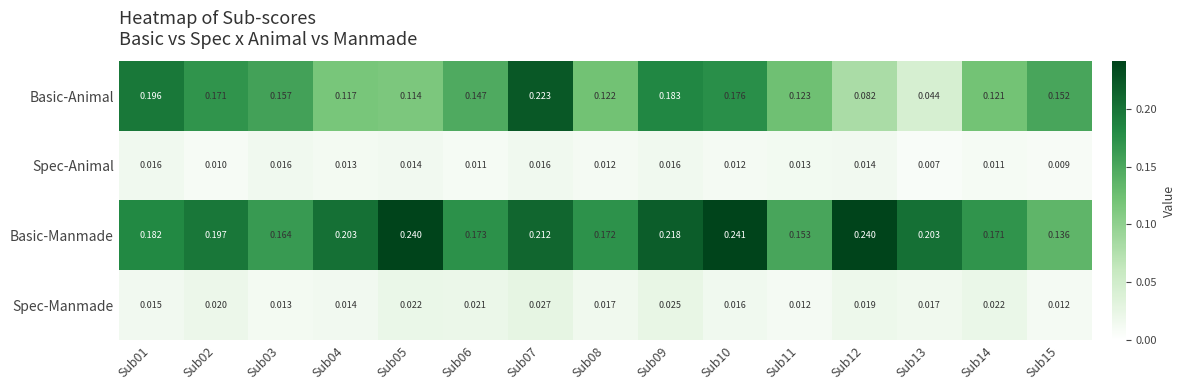

Which series has the largest total across all categories?

Basic-Manmade